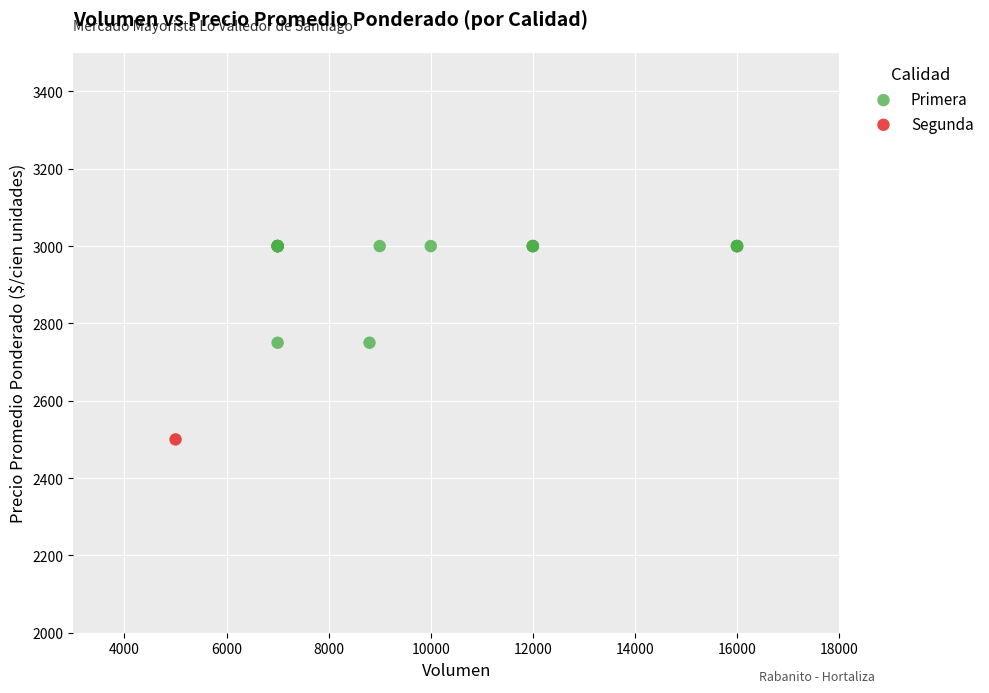

What are all the series names shown in the legend?

Primera, Segunda